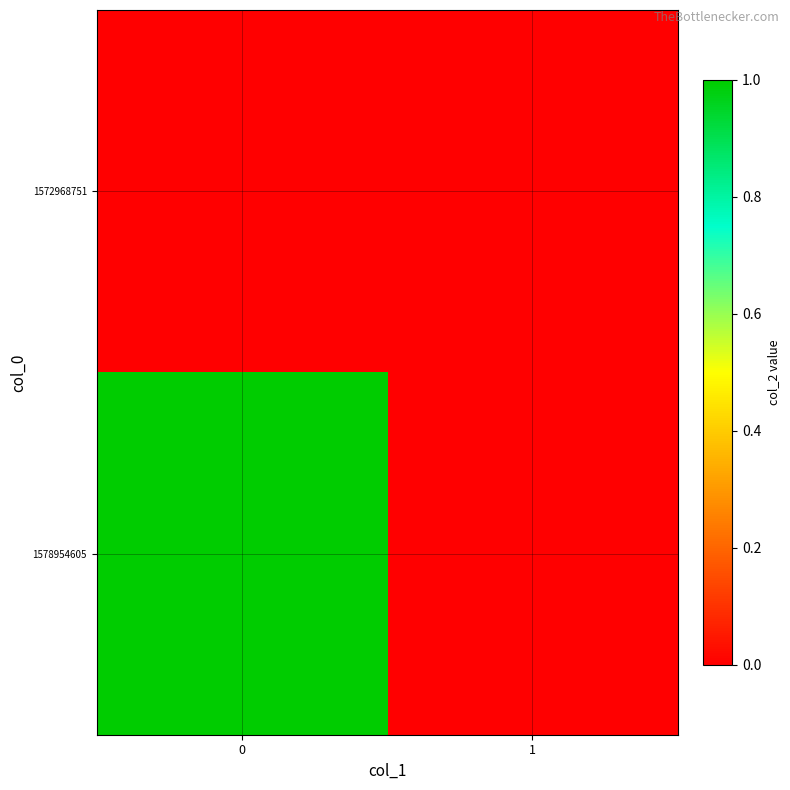

Reading right to left, list all the values displayed in this chart.

1572968751: 1=0	0=0
1578954605: 1=0	0=1